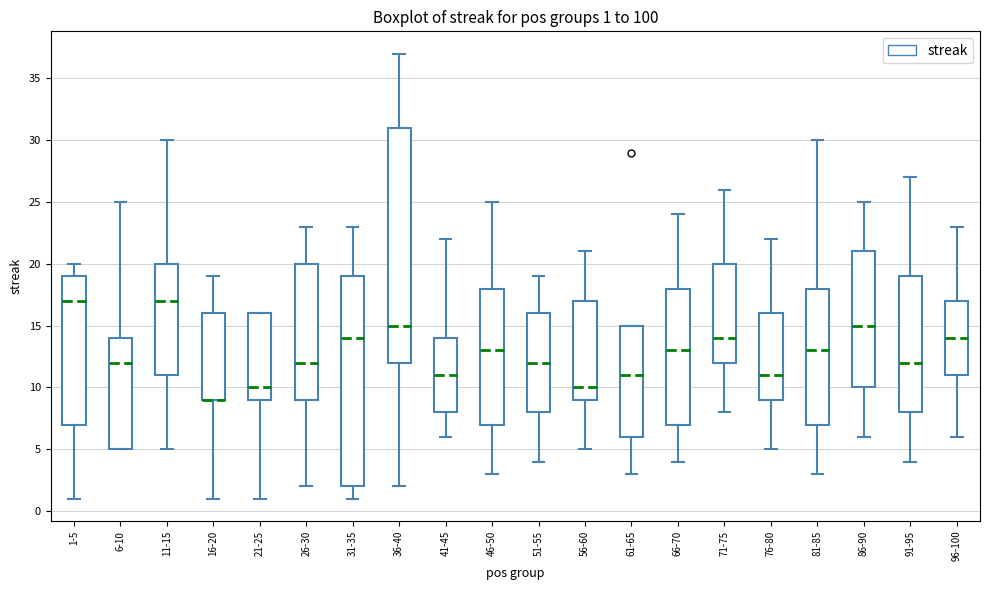

Which box is the tallest, from its lower edge to its upper edge?

36-40